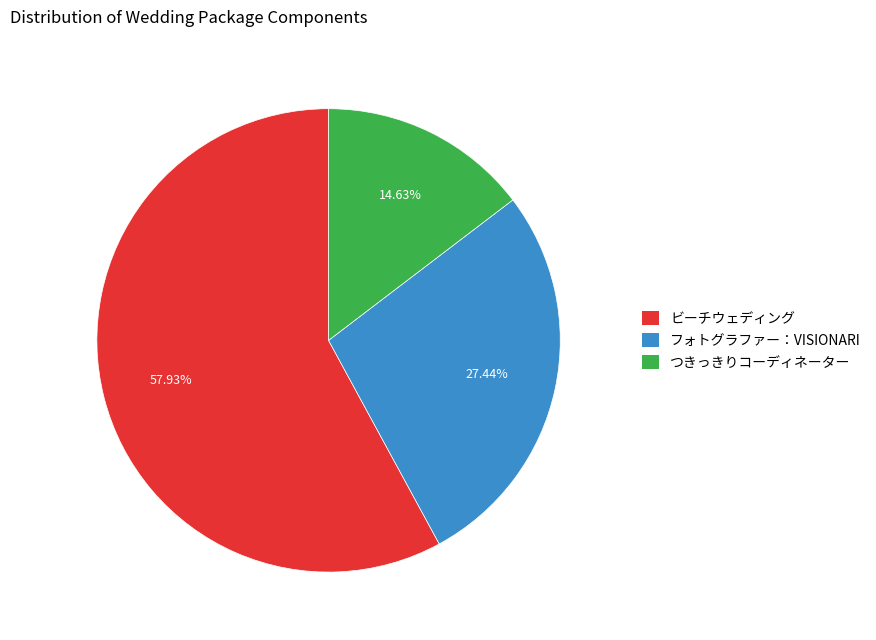

Does つきっきりコーディネーター account for over 50% of the chart?

No